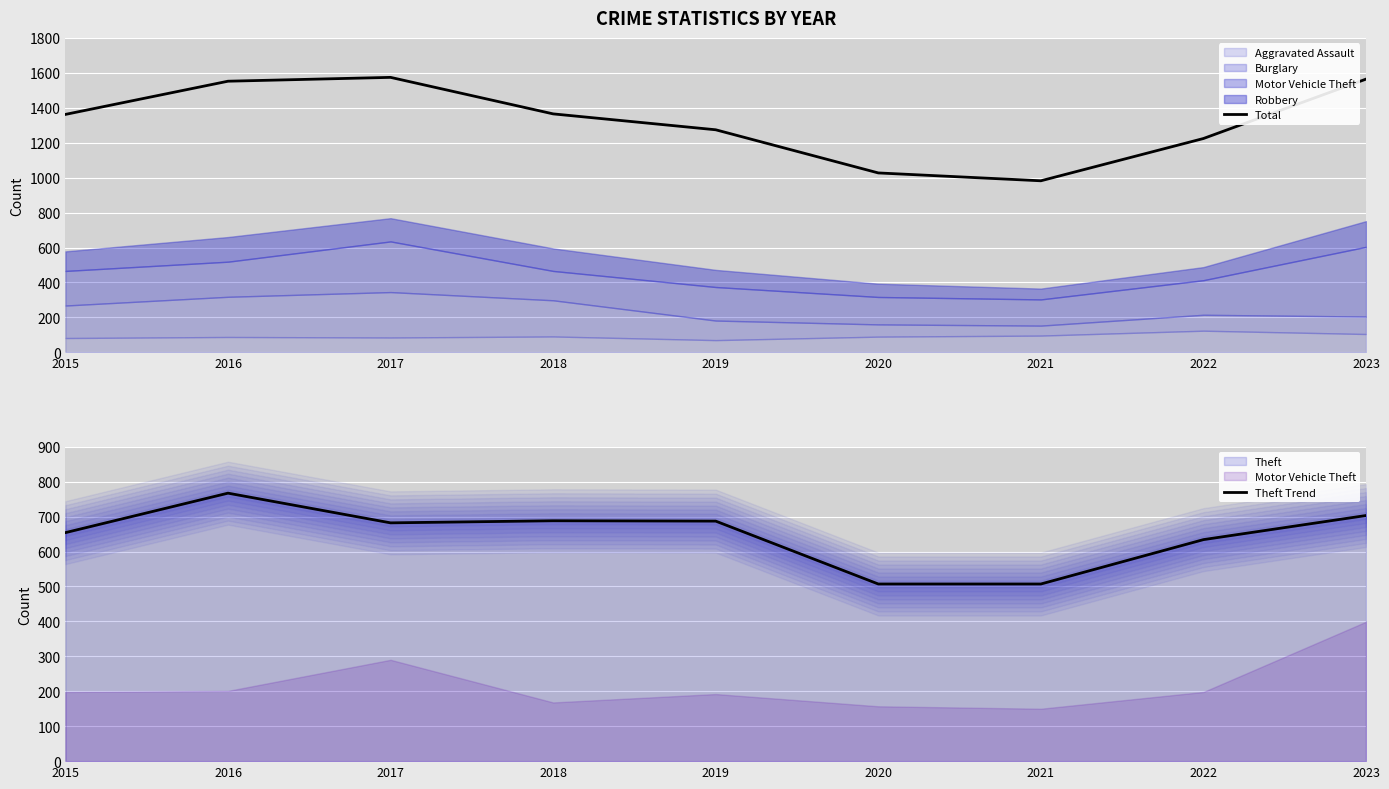

Is it true that Total equals 1224 at 2022?

True